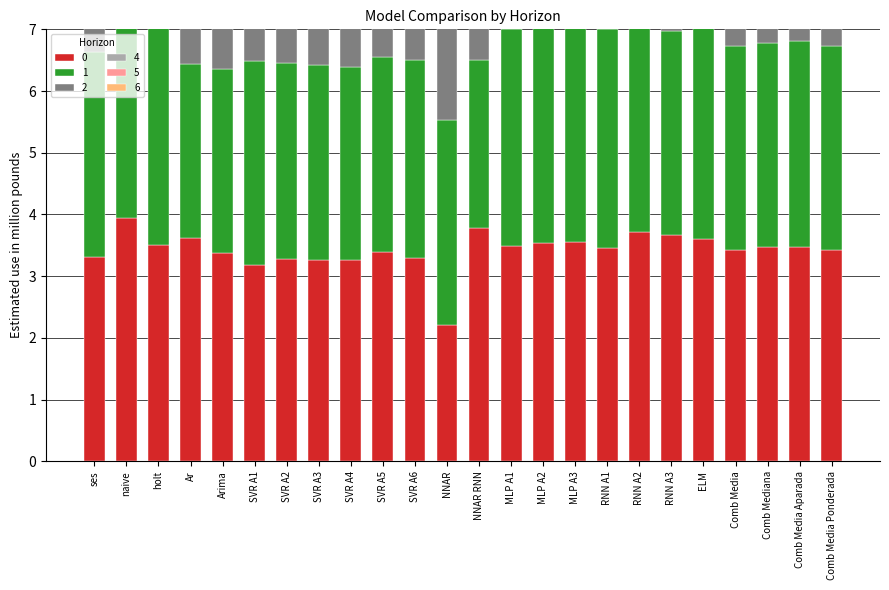

Reading left to right, list all the values displayed in this chart.

0: 3.3	3.9	3.5	3.6	3.4	3.2	3.3	3.3	3.3	3.4	3.3	2.2	3.8	3.5	3.5	3.5	3.5	3.7	3.7	3.6	3.4	3.5	3.5	3.4
1: 3.3	3.9	3.6	2.8	3.0	3.3	3.2	3.2	3.1	3.2	3.2	3.3	2.7	3.5	3.6	3.6	3.6	3.3	3.3	3.4	3.3	3.3	3.3	3.3
2: 3.3	3.9	3.6	3.0	3.4	3.3	3.3	3.4	3.4	3.3	3.4	3.1	3.3	3.5	3.6	3.6	3.6	3.5	3.6	3.6	3.4	3.4	3.4	3.4
4: 3.3	3.9	3.7	3.6	3.3	3.3	3.3	3.3	3.3	3.3	3.3	3.3	3.5	3.6	3.6	3.6	3.6	3.6	3.6	3.6	3.5	3.5	3.5	3.5
5: 3.3	3.9	3.8	3.4	3.3	3.3	3.3	3.3	3.3	3.3	3.3	4.1	3.4	3.6	3.6	3.6	3.6	3.6	3.6	3.6	3.5	3.5	3.5	3.5
6: 3.3	3.9	3.8	3.4	3.3	3.3	3.3	3.3	3.3	3.3	3.3	2.5	3.2	3.6	3.6	3.6	3.6	3.6	3.6	3.7	3.4	3.4	3.5	3.4